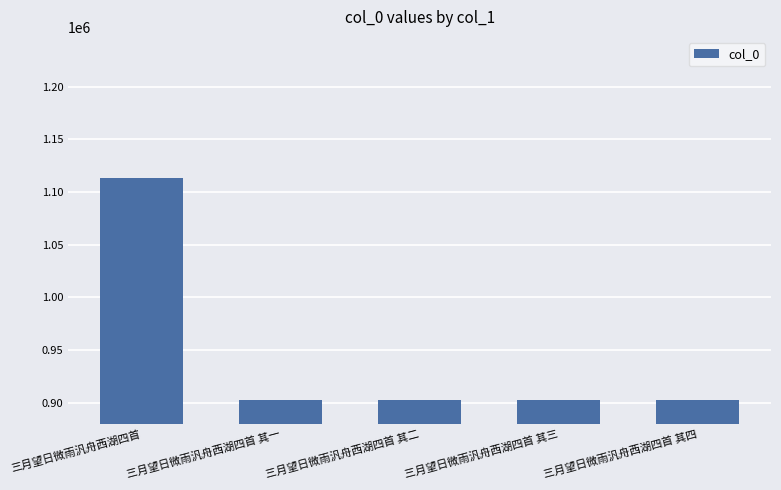

What is the label of the 1st bar from the left?

三月望日微雨汎舟西湖四首